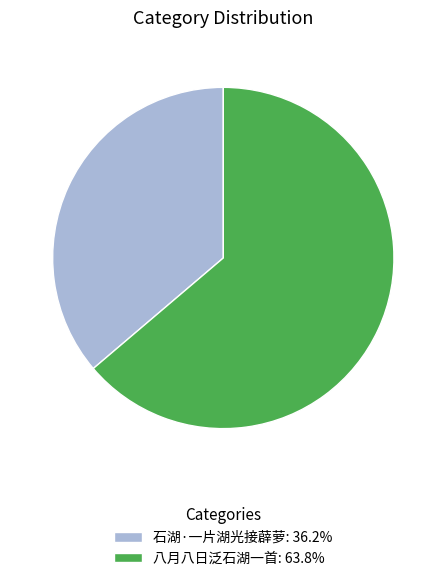

Is there any slice that represents more than half of the pie?

Yes